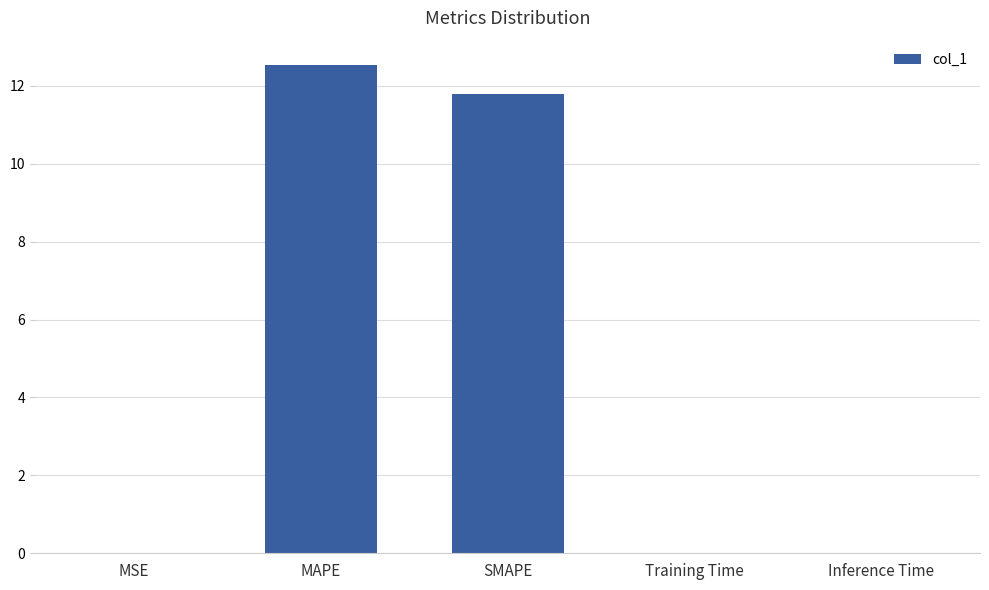

Between MAPE and Inference Time, which is larger?

MAPE